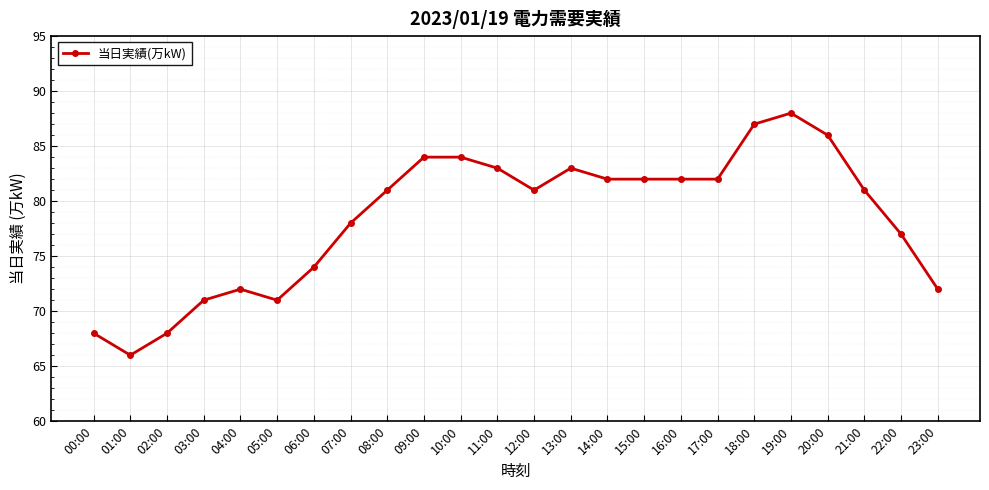

The chart shows a value of 68 at 00:00. True or false?

True